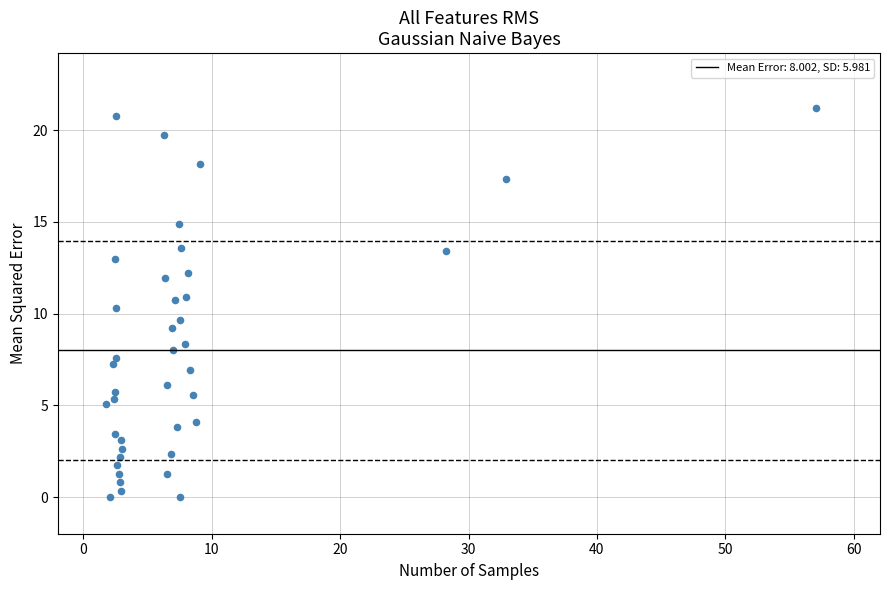

What is the range of Y values (max minus min)?

21.2